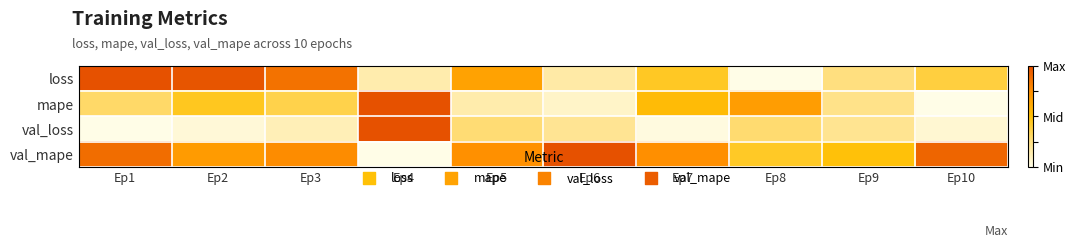

Which series has the largest range (max minus min)?

loss